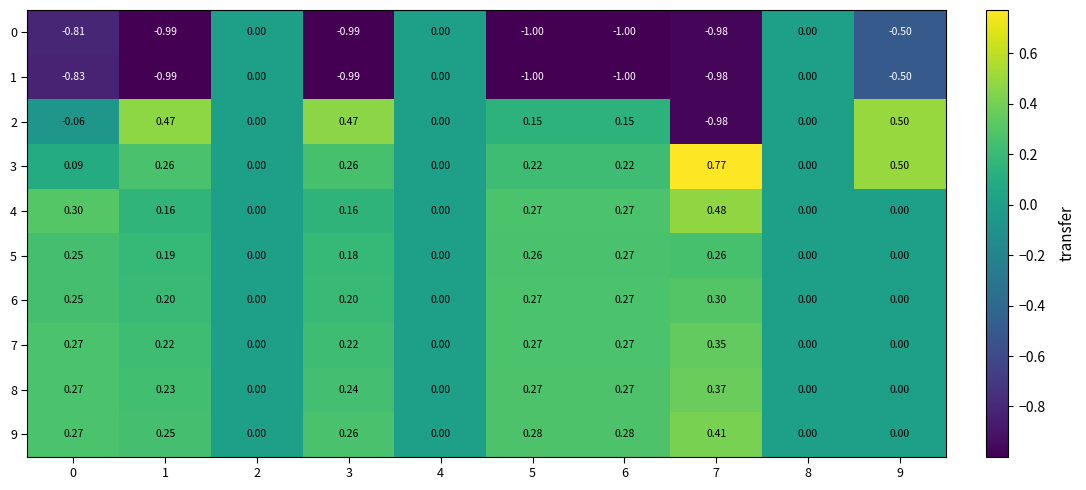

Is the value of 1 at 4 greater than the value of 0 at 3?

Yes